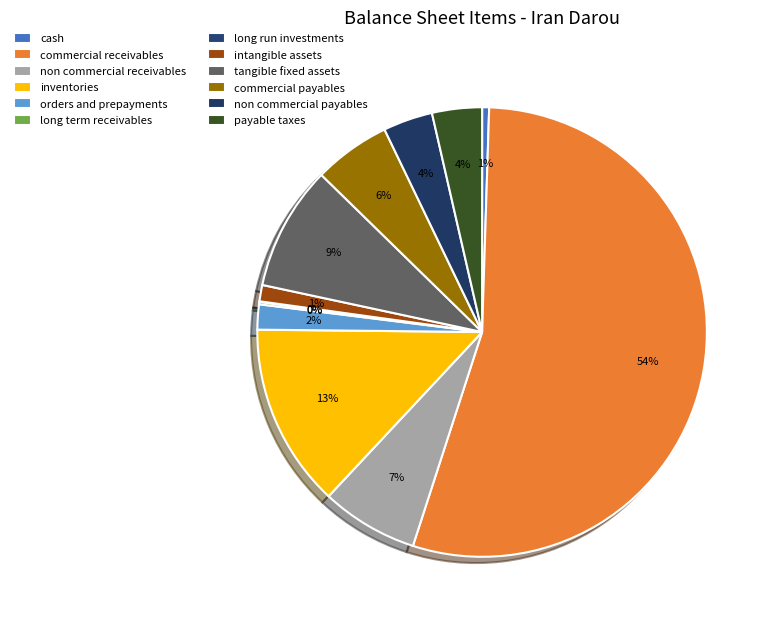

Rank the categories by value from highest to lowest.

commercial_receivables, inventories, tangible_fixed_assets, non_commercial_receivables, commercial_payables, payable_taxes, non_commercial_payables, orders_and_prepayments, intangible_assets, cash, long_term_receivables, long_run_investments